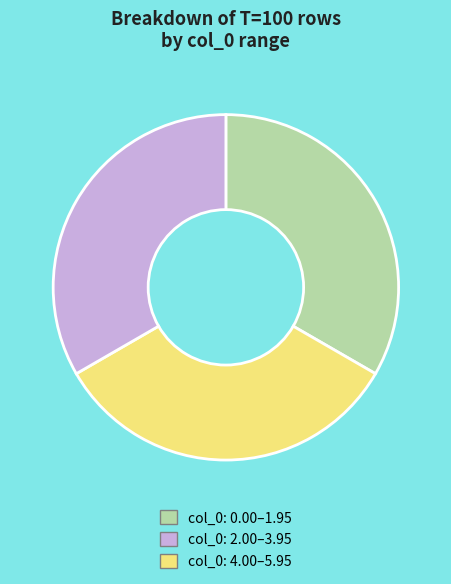

Do col_0: 0.00–1.95 and col_0: 4.00–5.95 together represent more than half of the pie?

Yes